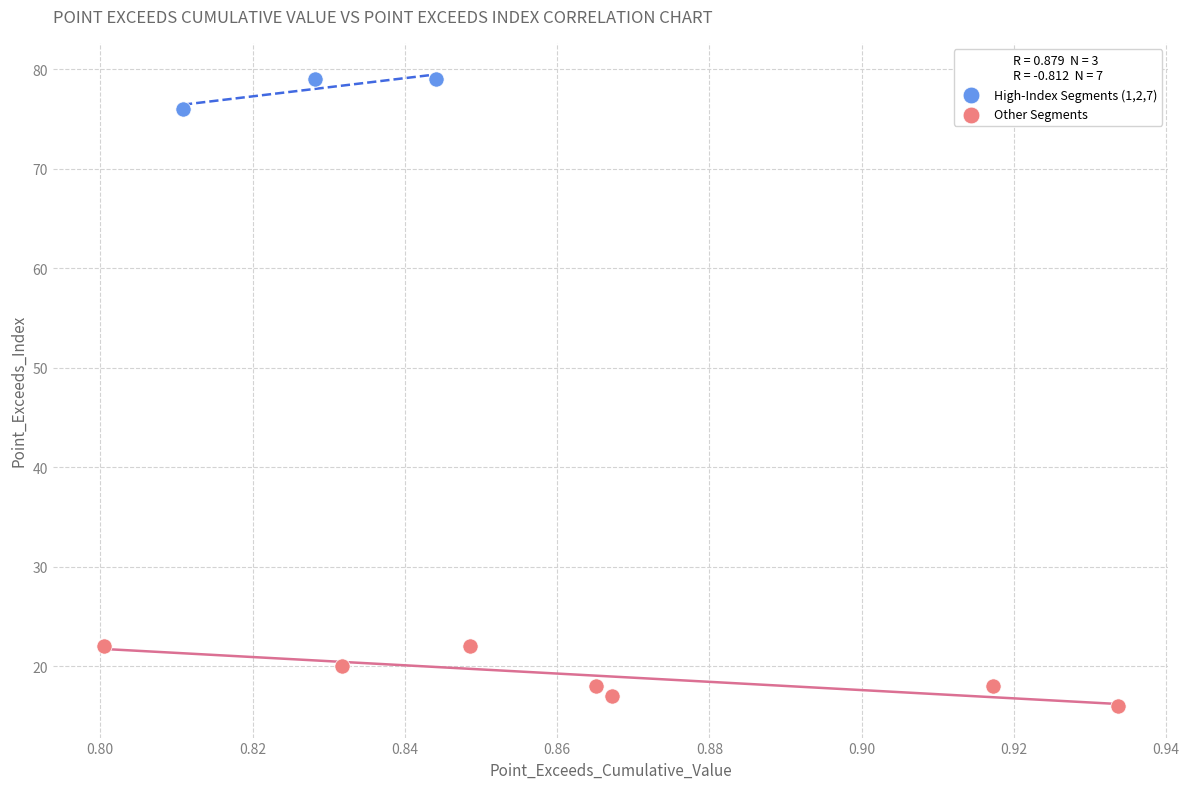

What are all the series names shown in the legend?

High-Index Segments (1,2,7), Other Segments